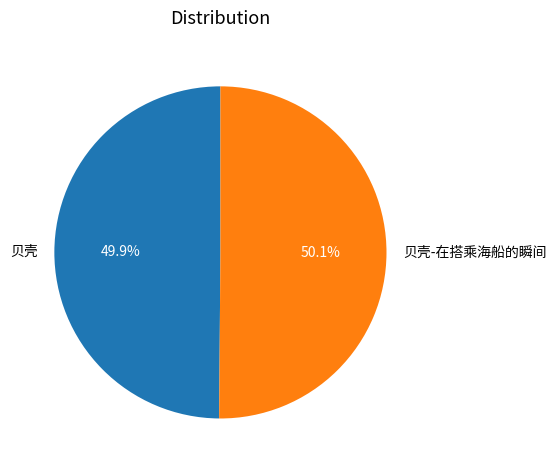

Approximately how many times larger is the value at 贝壳-在搭乘海船的瞬间 compared to 贝壳?

1.0